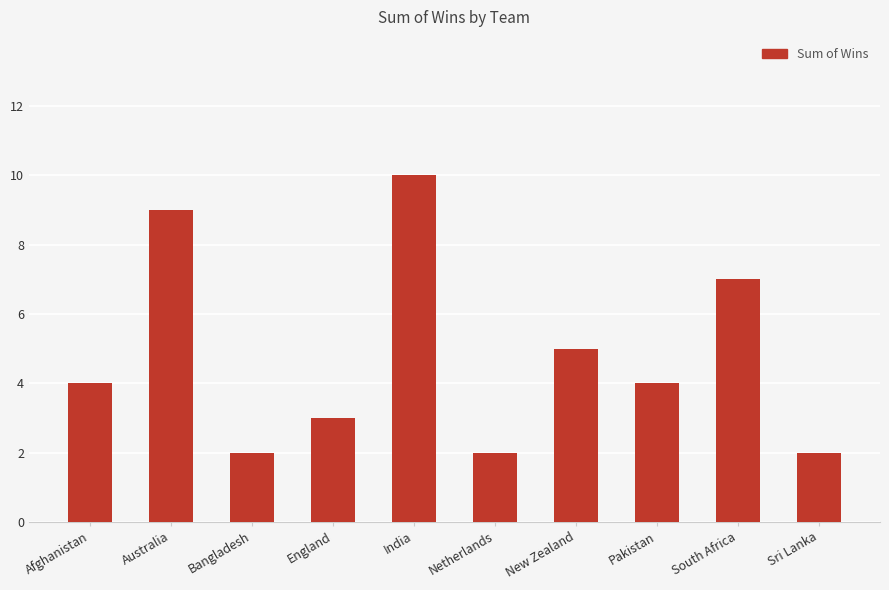

What is the greatest value displayed?

10